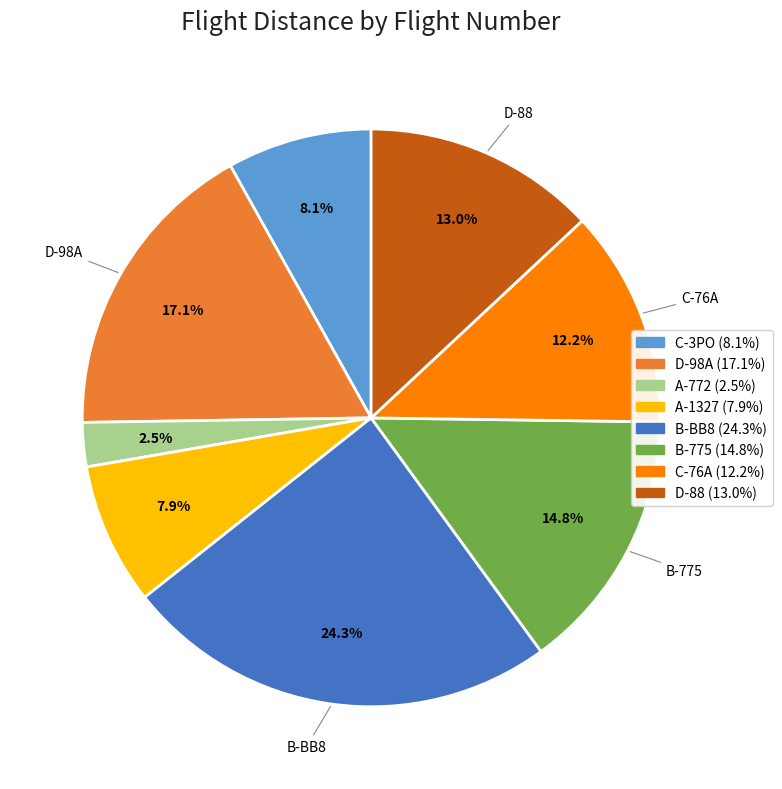

Is there any slice that represents more than half of the pie?

No